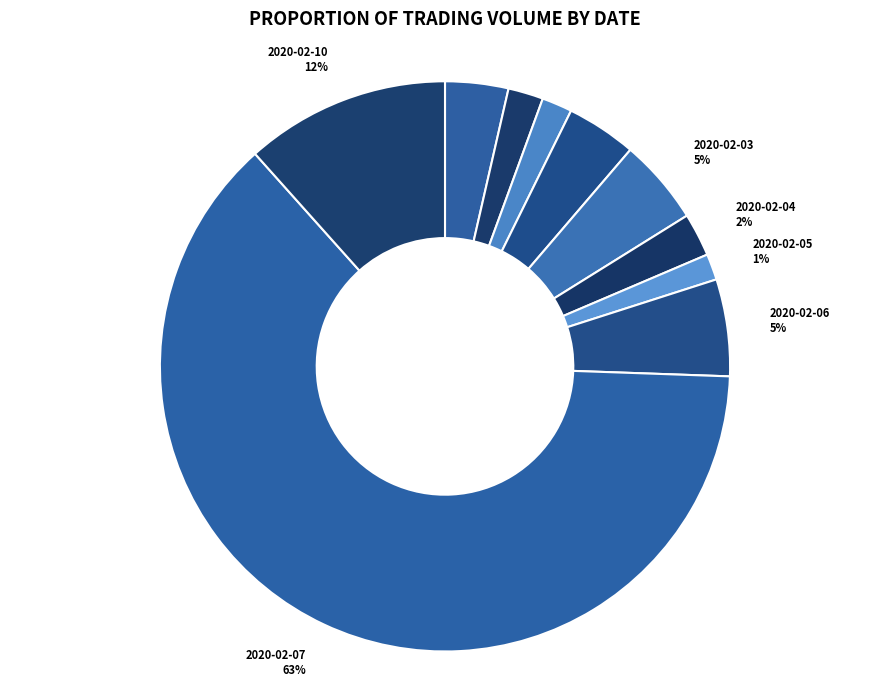

Which has a higher value, 2020-01-31 or 2020-02-05?

2020-01-31